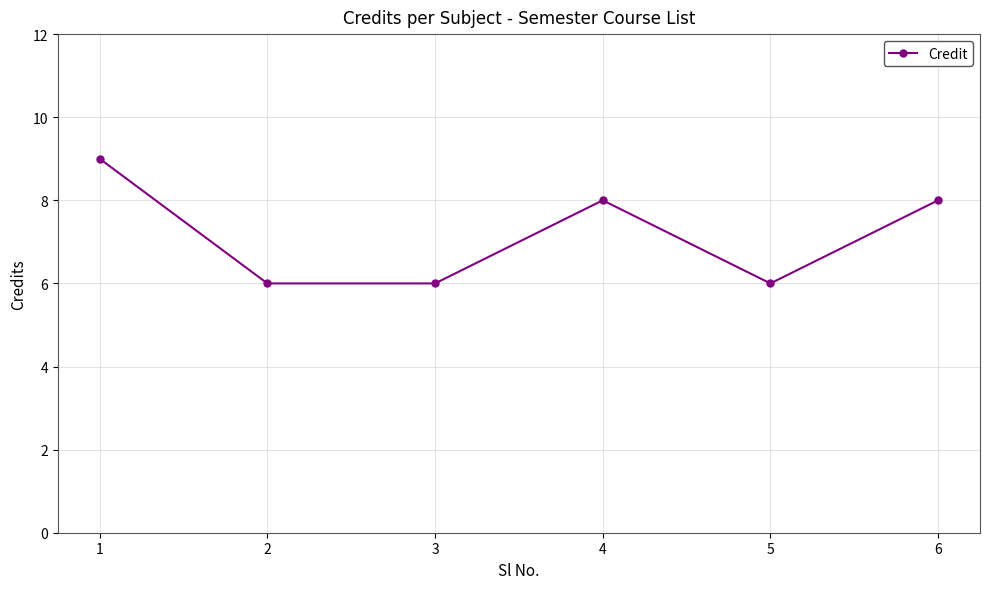

What is the value of the 1st point from the left?

9